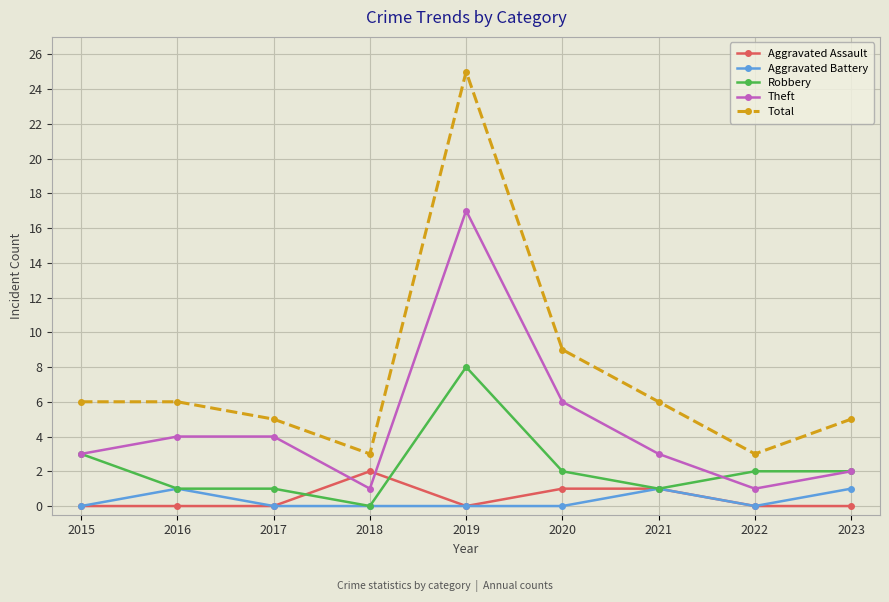

True or false: Aggravated Battery has more than 0 points higher than both neighbors.

True